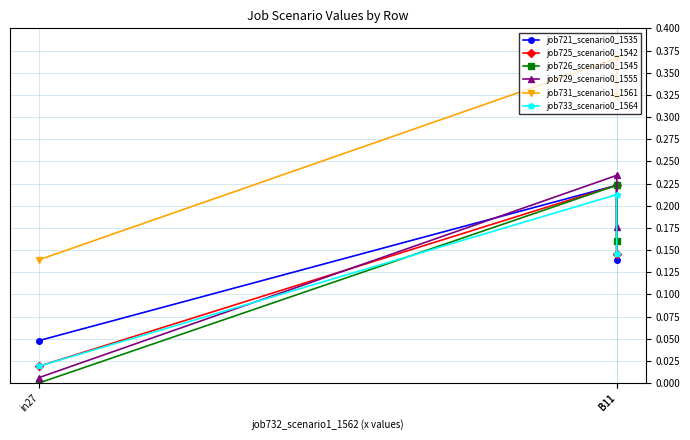

Rank the series at B11 from highest to lowest value.

job731_scenario1_1561, job729_scenario0_1555, job721_scenario0_1535, job725_scenario0_1542, job726_scenario0_1545, job733_scenario0_1564